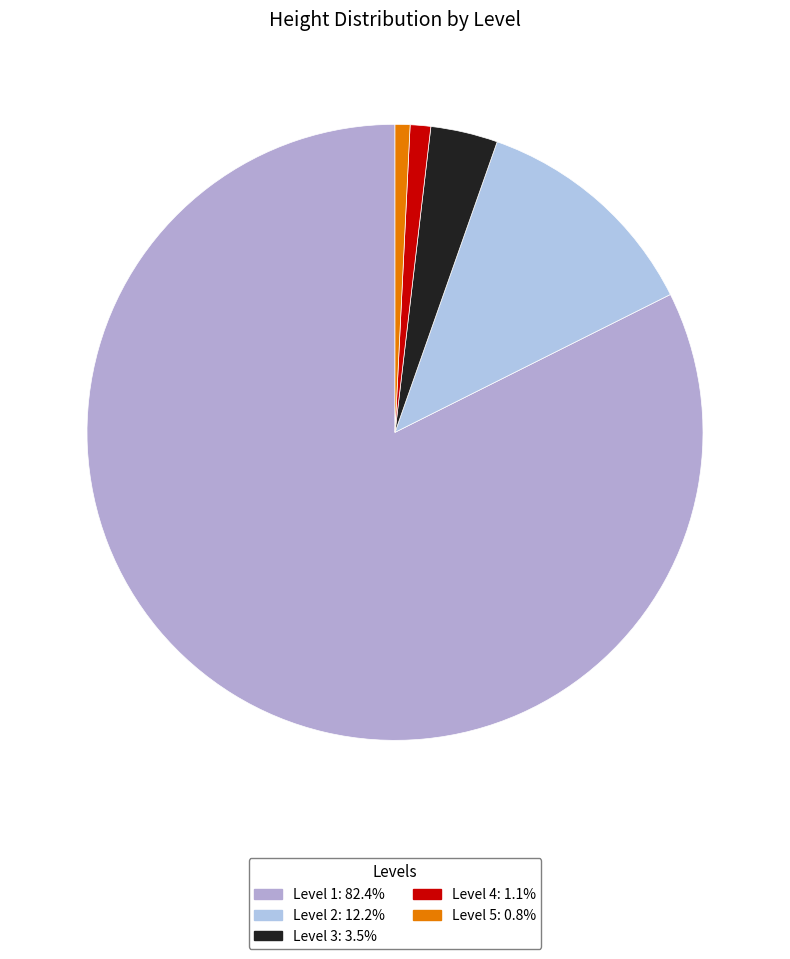

Count the number of slices in the pie.

5